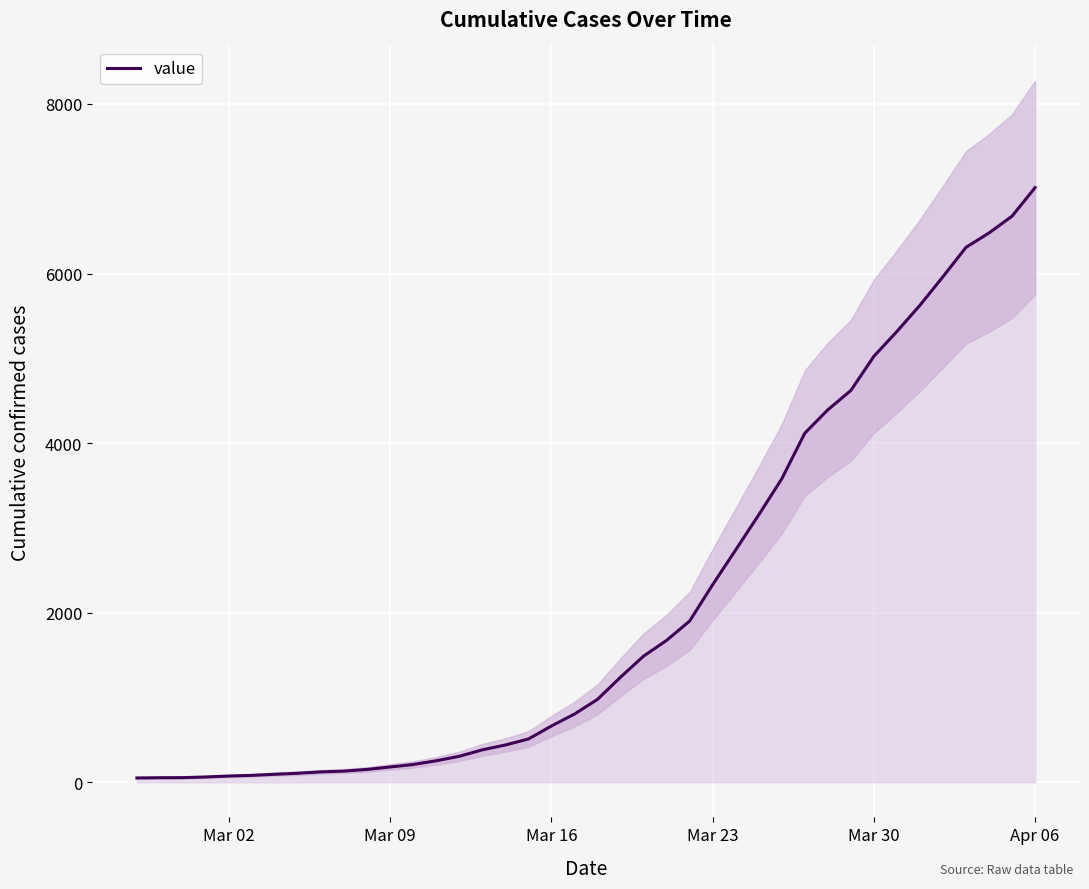

What is the maximum value for value?

7014